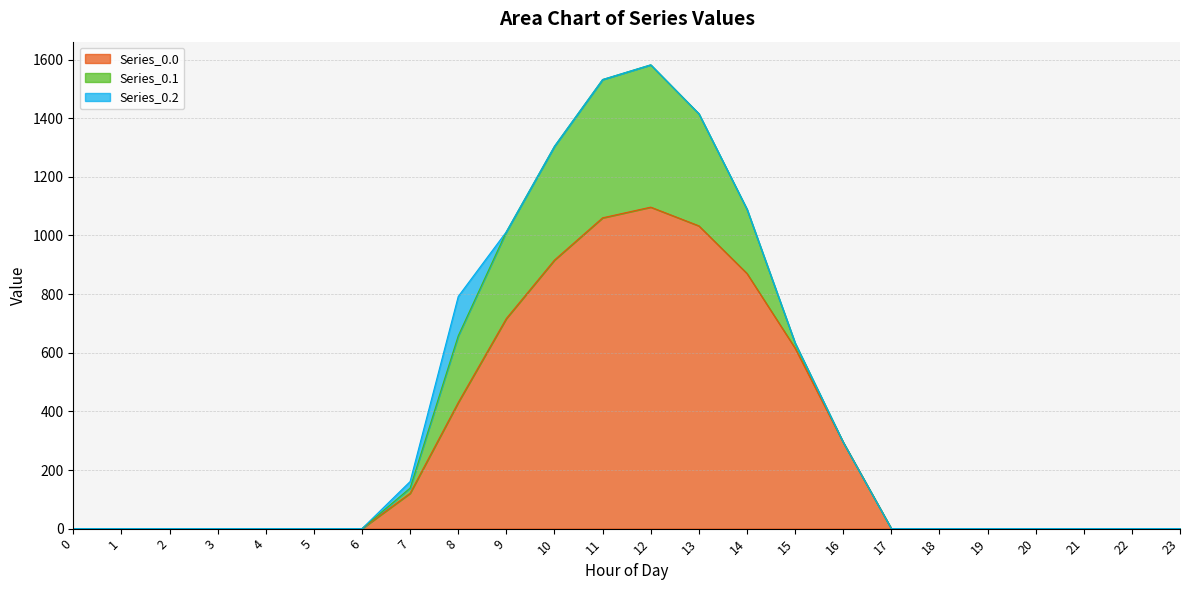

What is the maximum value for Series_0.1?

485.4